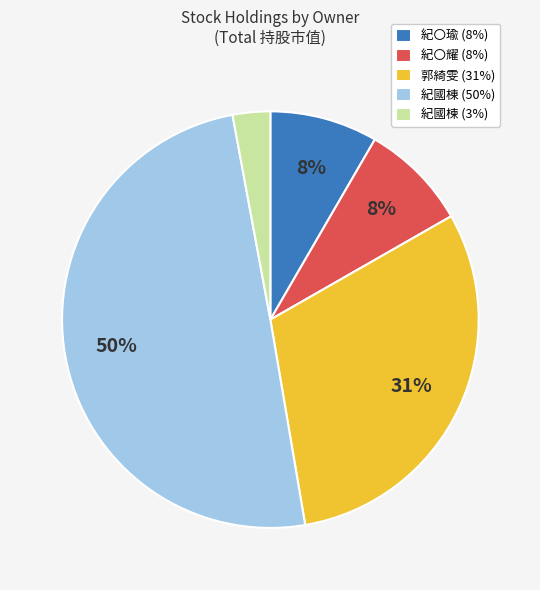

To the nearest percent, what portion does 紀〇瑜 (8%) represent?

8%